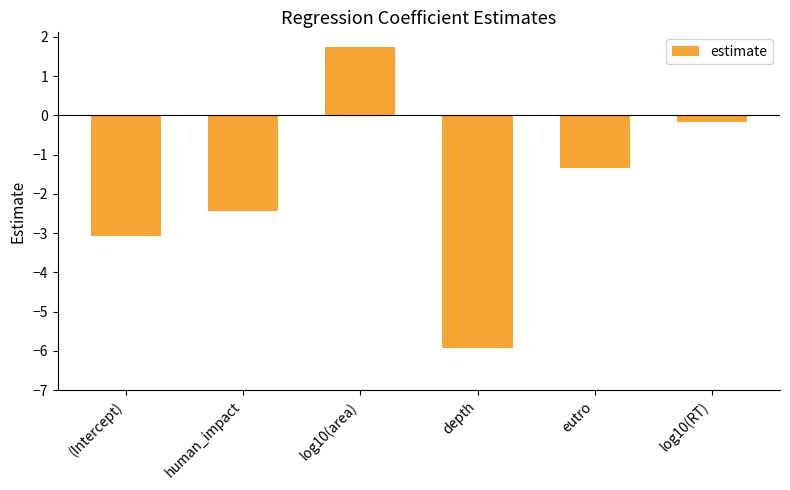

How many values are below -1?

4